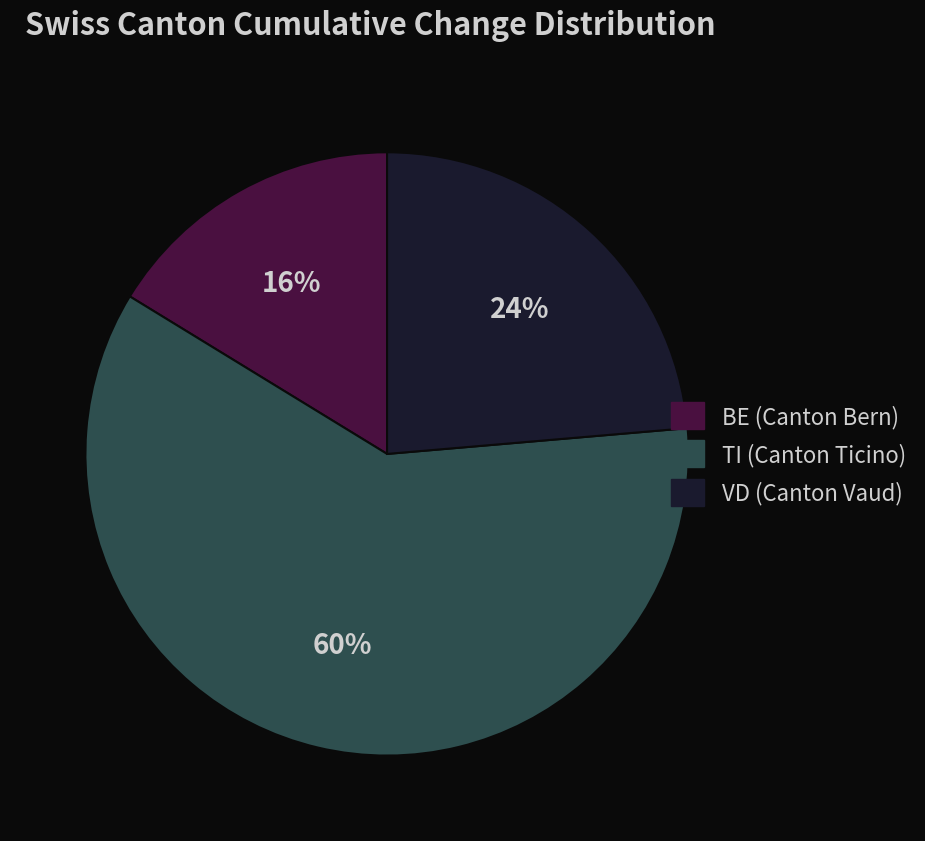

Is there any slice that represents more than half of the pie?

Yes